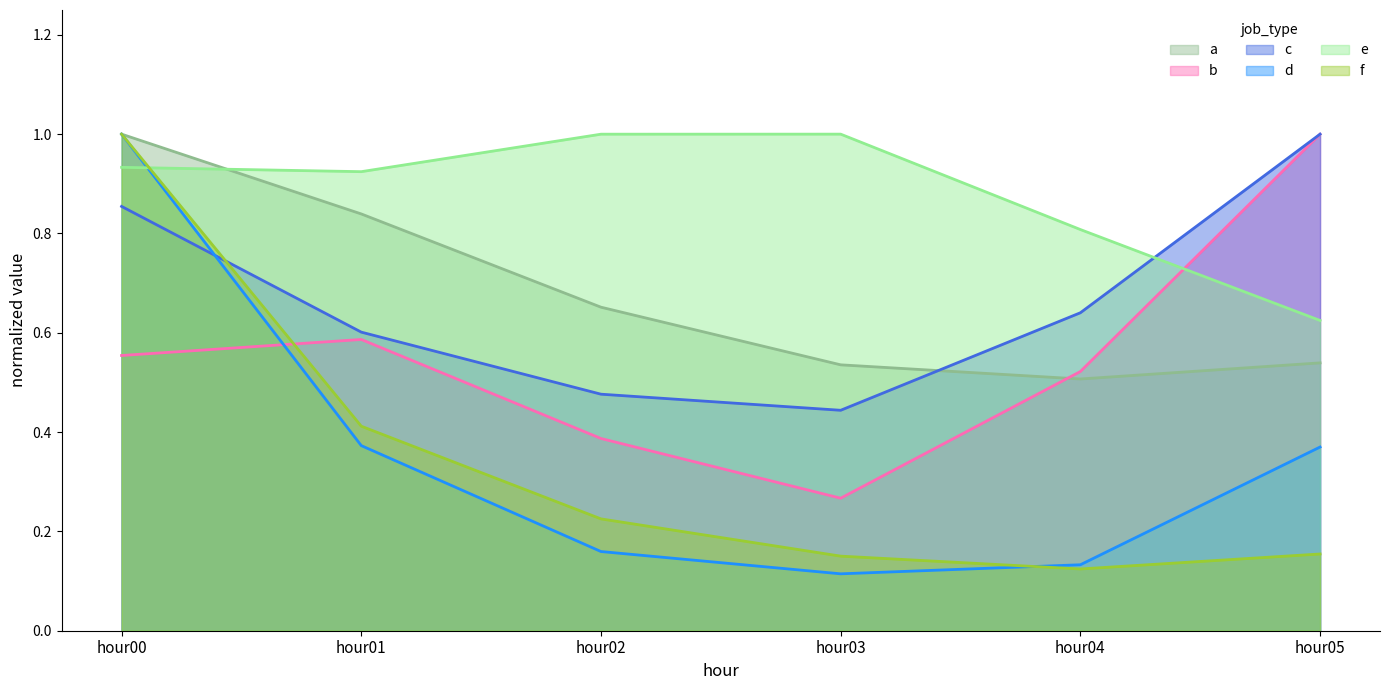

What is the average value of the c series?

0.7